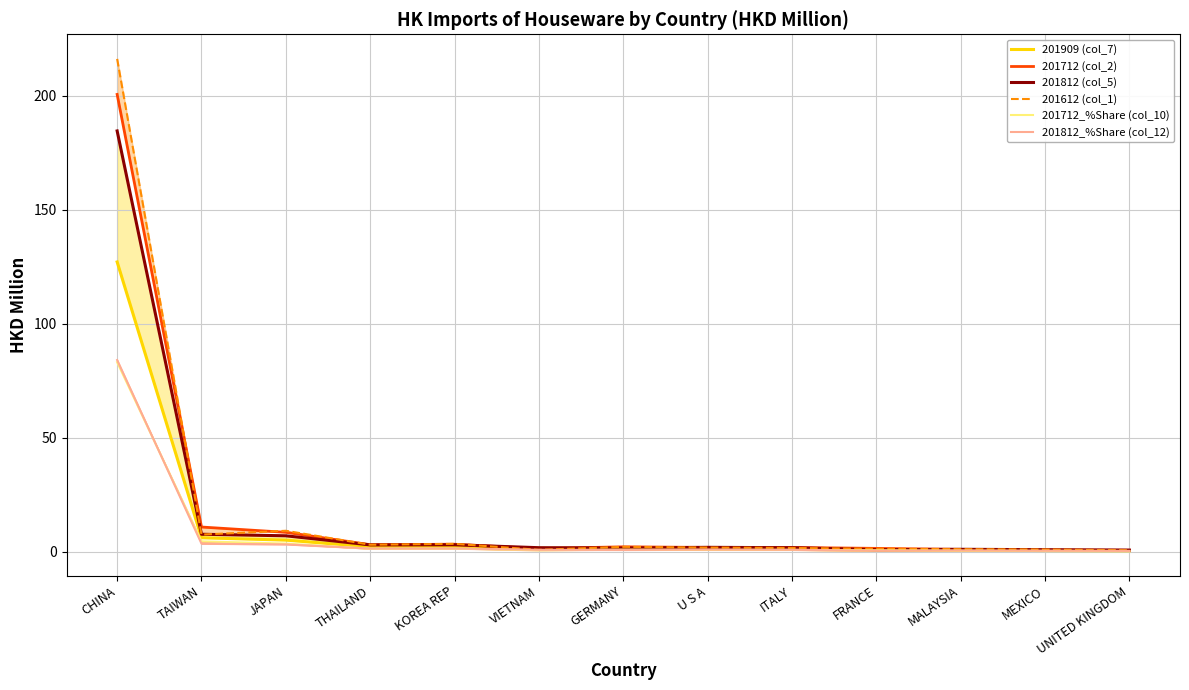

What is the value of the 201612 (col_1) point at the 6th from the left?

0.8